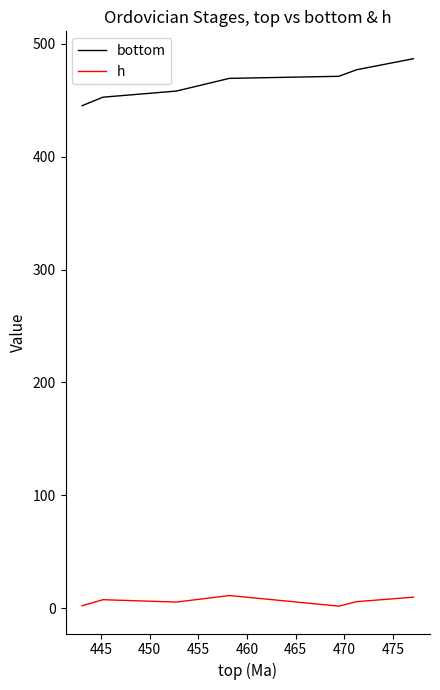

True or false: h and bottom intersect in this chart.

False